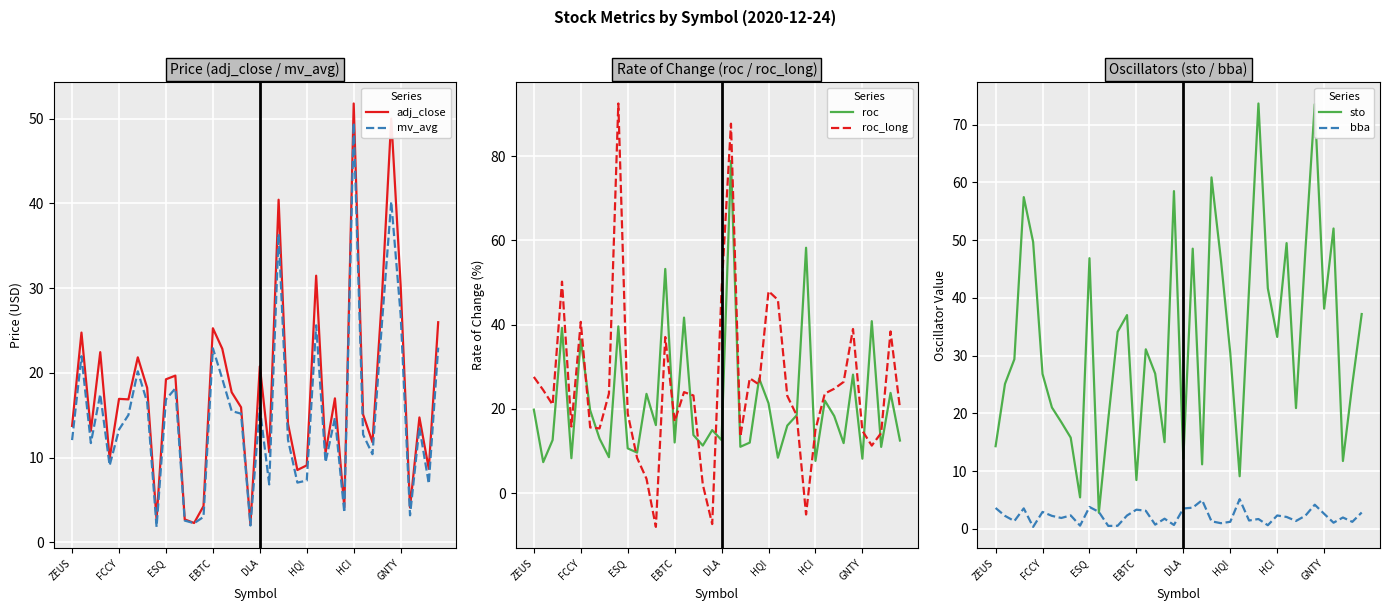

What is the total value across all series at 16?

142.1